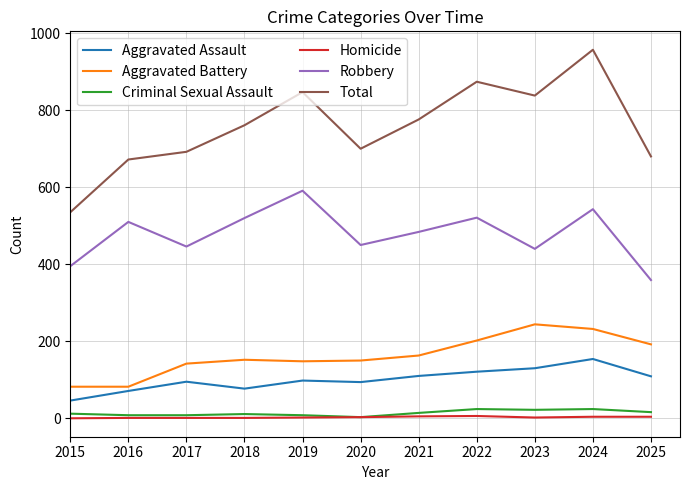

At which category does the chart reach its peak across all series?

2024